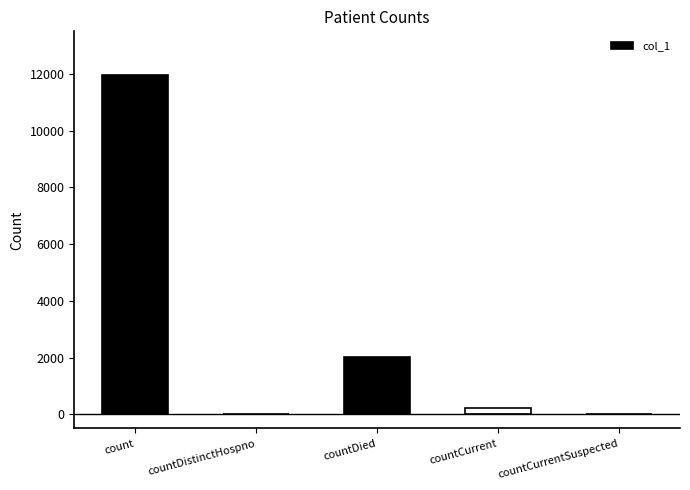

Count the number of data series in this chart.

1